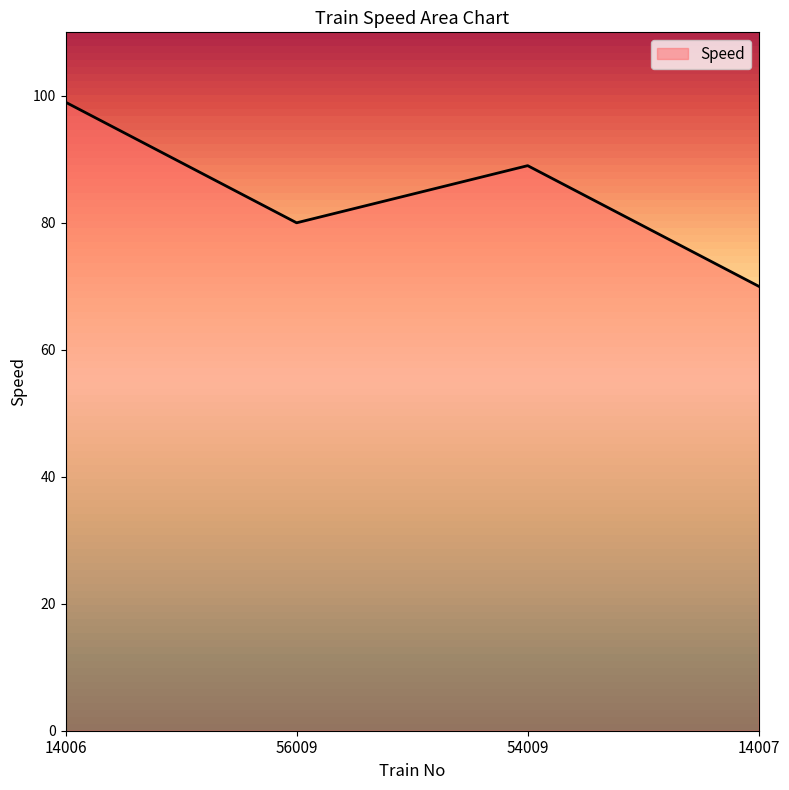

What is the sum of all values?

338